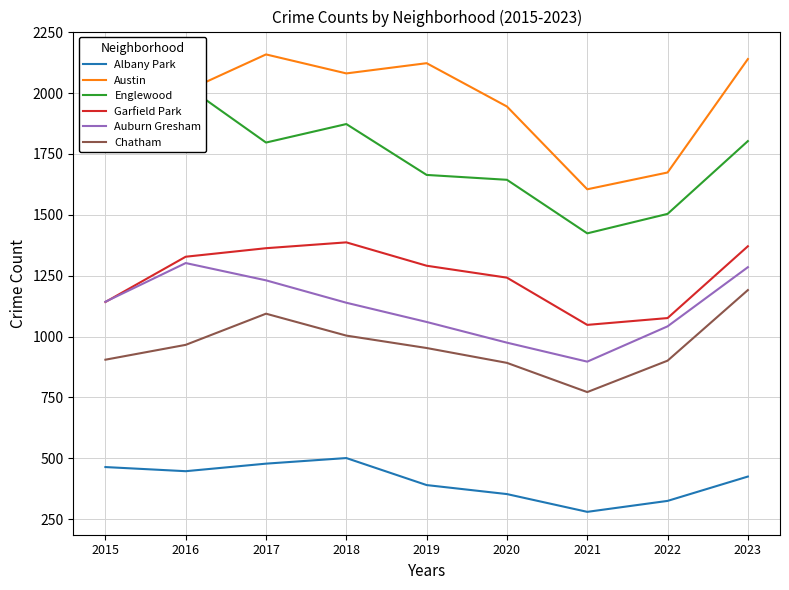

At which category is the sum across all series the highest?

2023